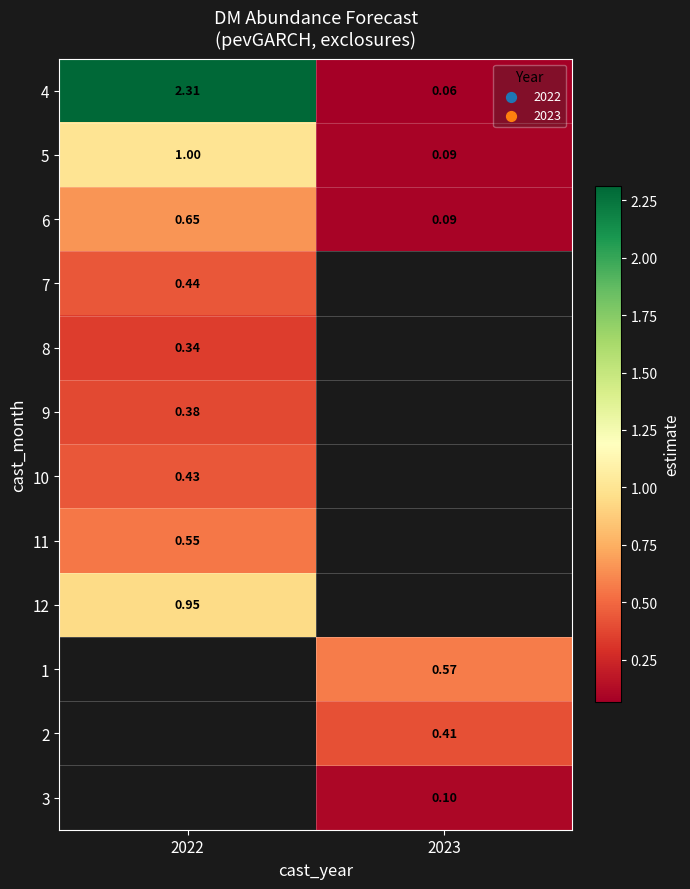

Is it true that 7 equals 0.4 at 2022?

True